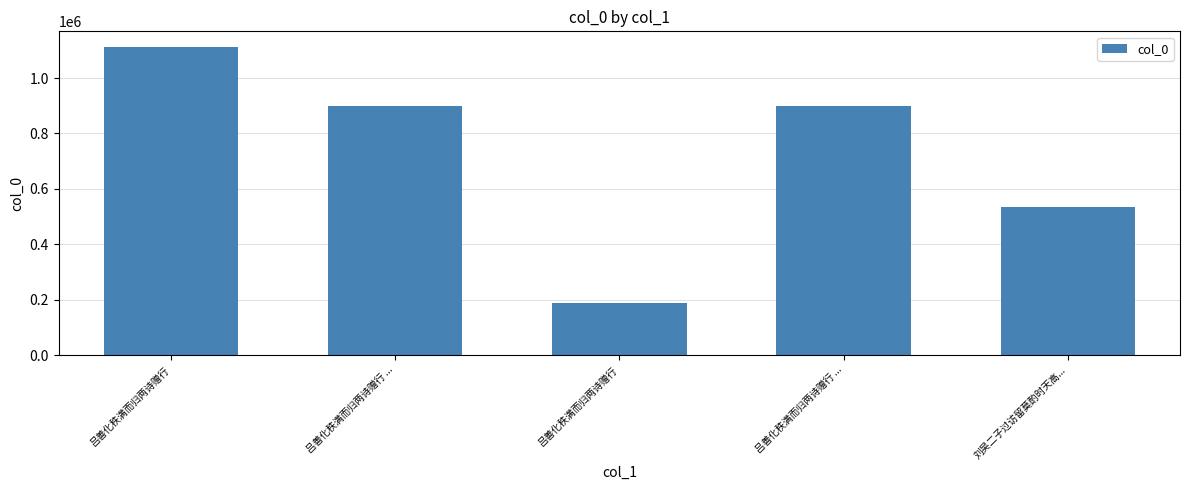

Does the chart contain any negative values?

No